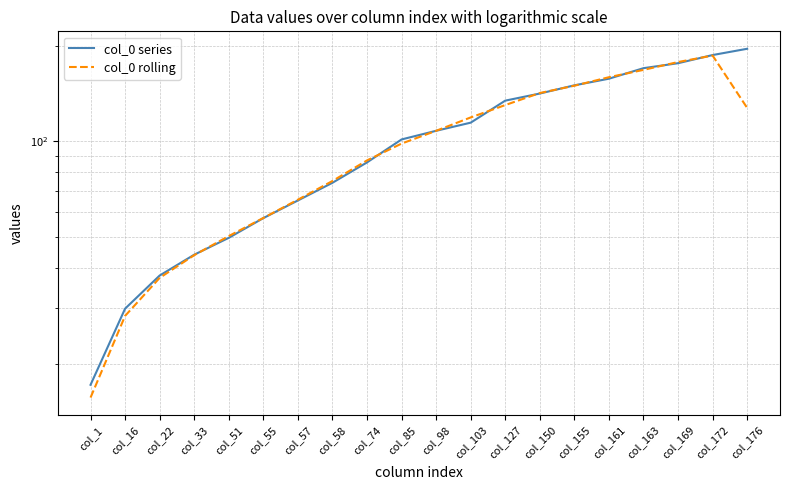

After their last crossing, which series has the higher values: col_0 rolling or col_0 series?

col_0 series